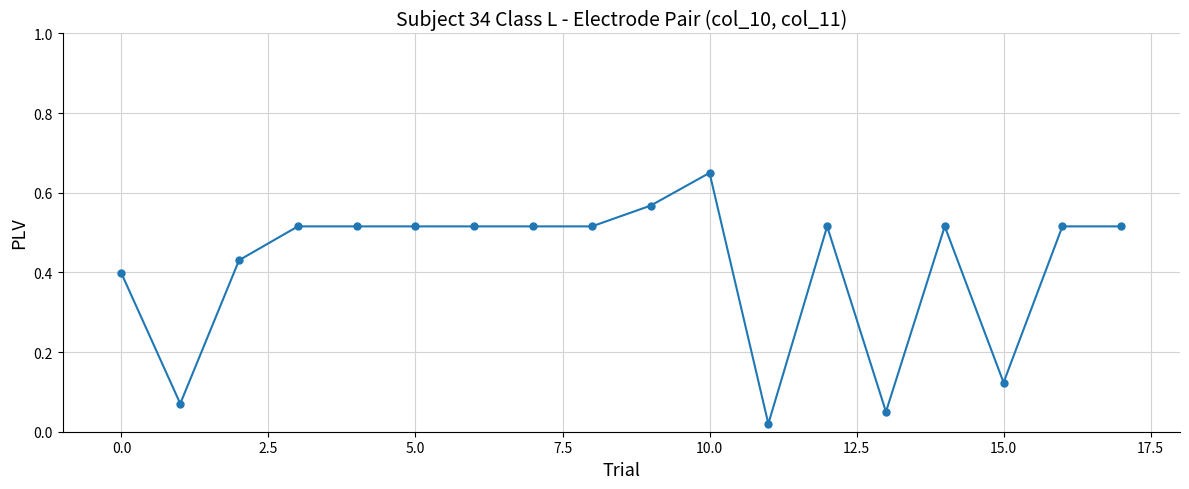

What is the sum of all values?

7.5